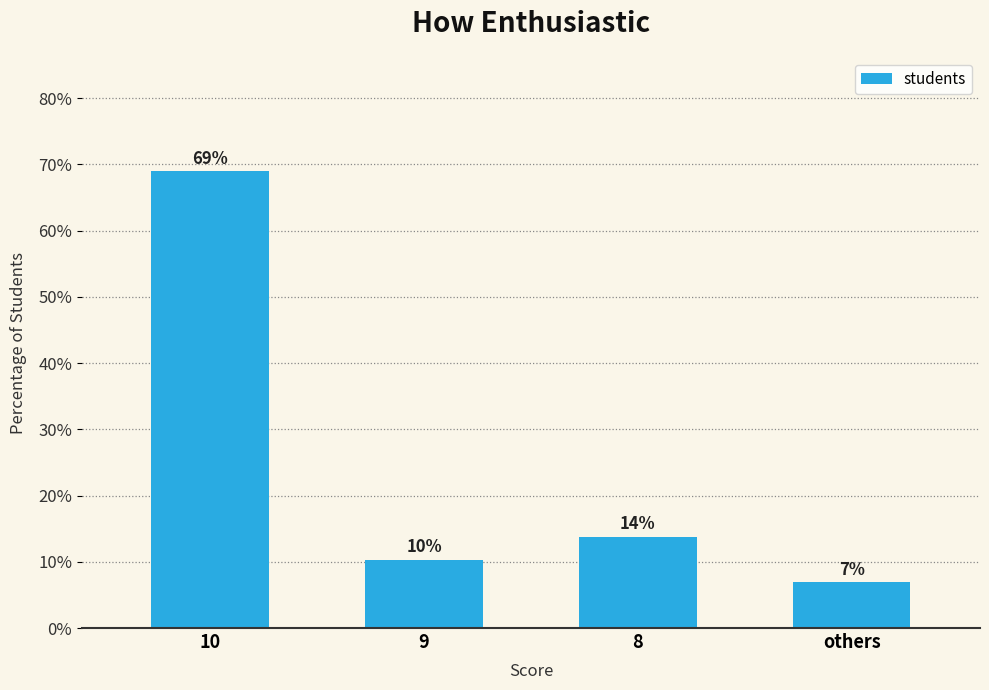

Reading right to left, extract all data points from this chart.

6.9	13.8	10.3	69.0